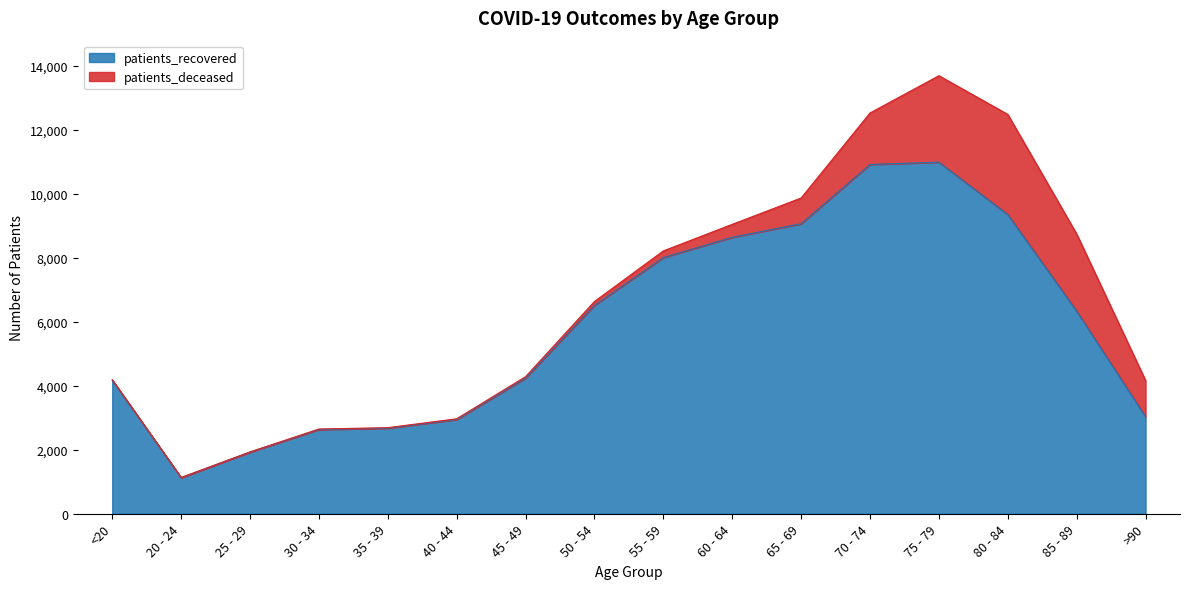

The value at 35 - 39 is 2673. True or false?

True